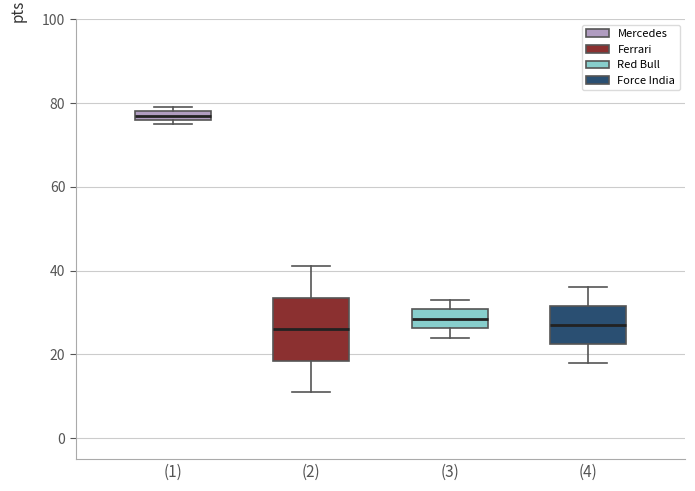

Comparing the boxes themselves (not the whiskers), which one is the tallest?

(2)